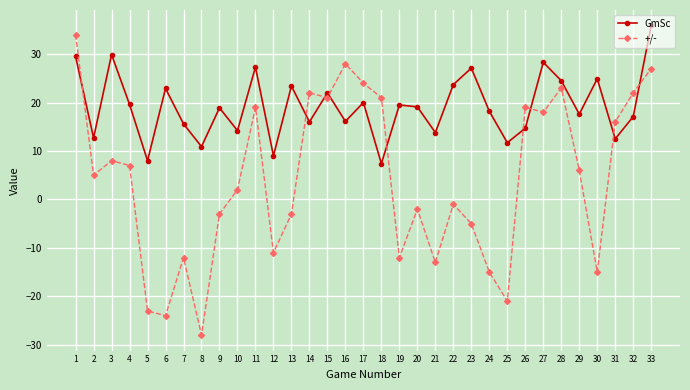

The GmSc series shows 16.0 at 14. True or false?

True